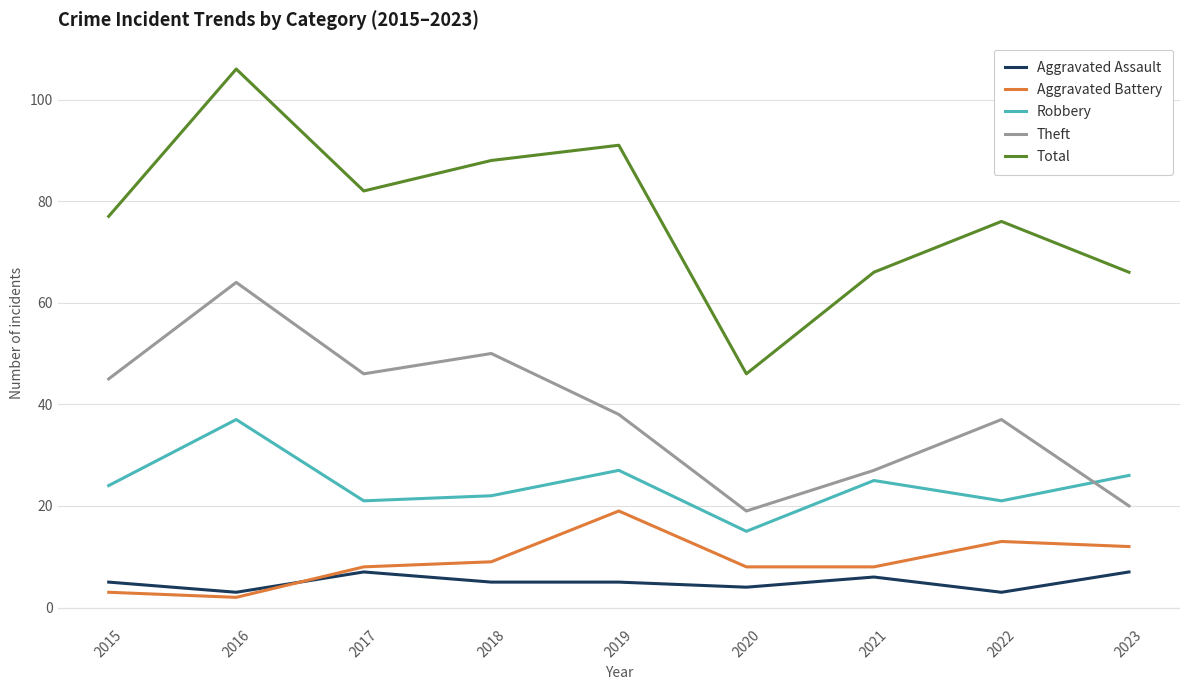

Read the Total value at 2022, to the nearest 5.

75